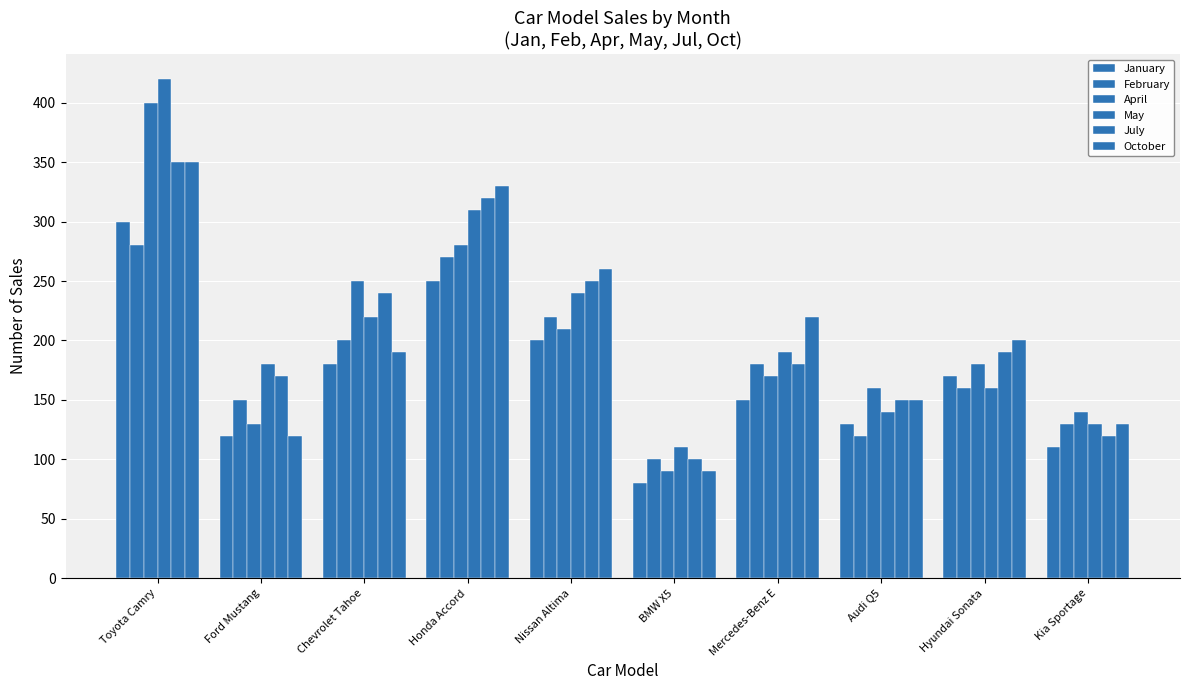

How many data points does each series have?

10